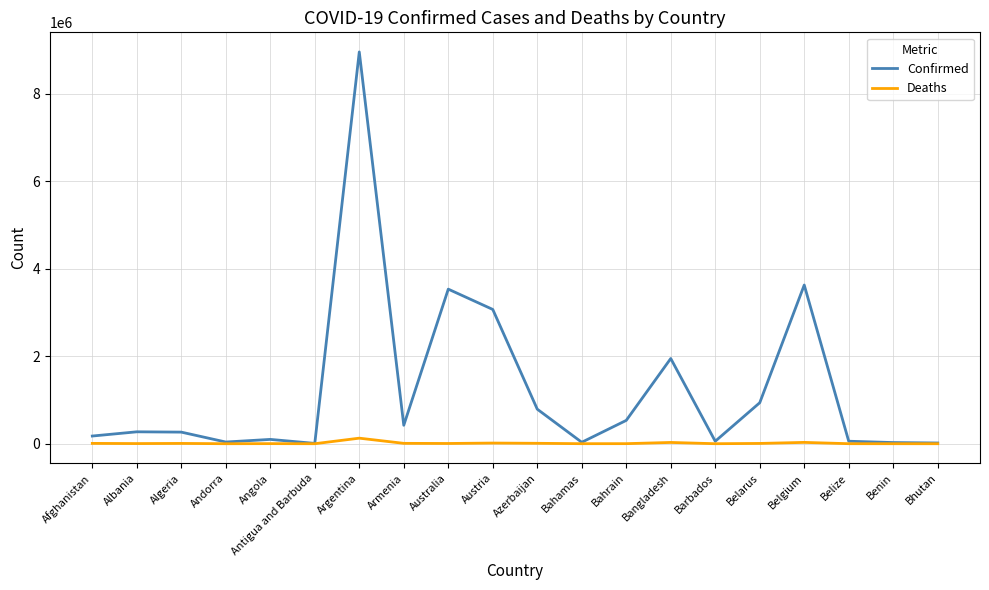

Which category has the highest value in the Confirmed series?

Argentina